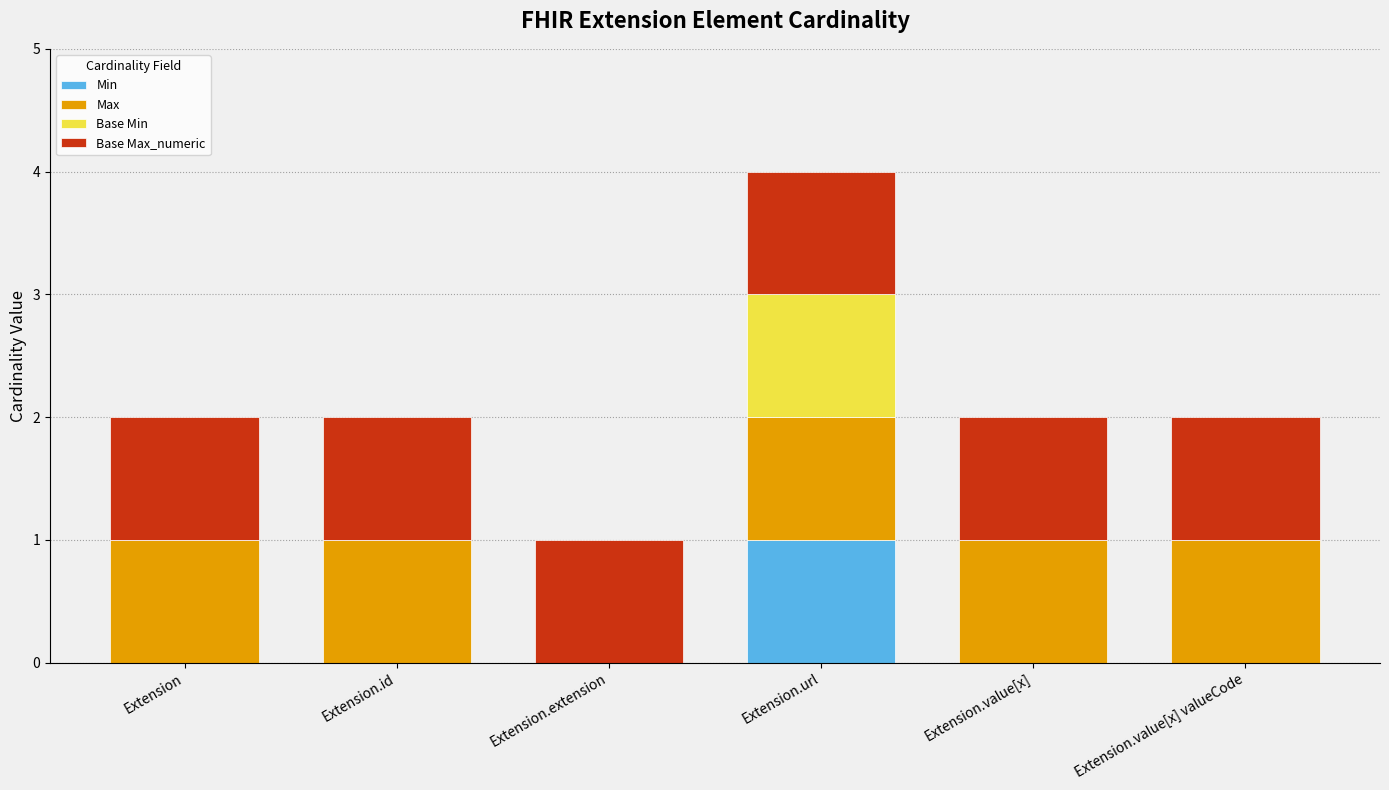

Reading right to left, list the values for the Min series.

Extension.value[x] valueCode=0	Extension.value[x]=0	Extension.url=1	Extension.extension=0	Extension.id=0	Extension=0